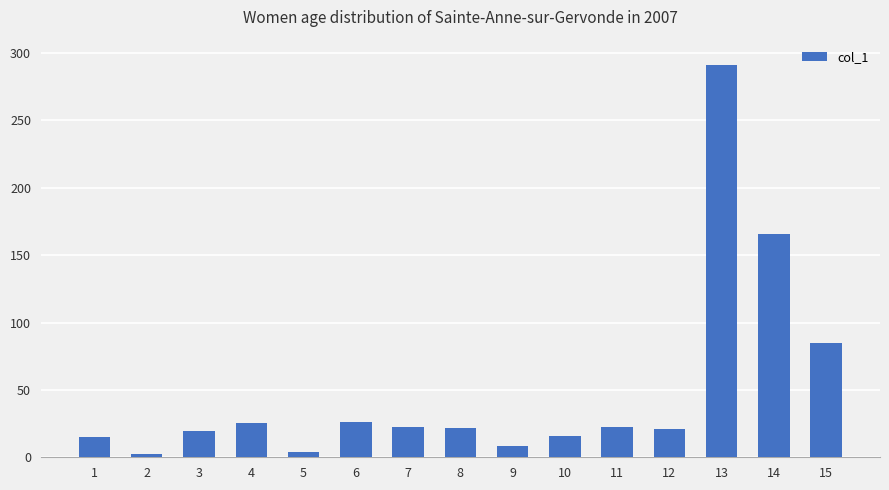

What is the difference between the values at 13 and 2?

288.6